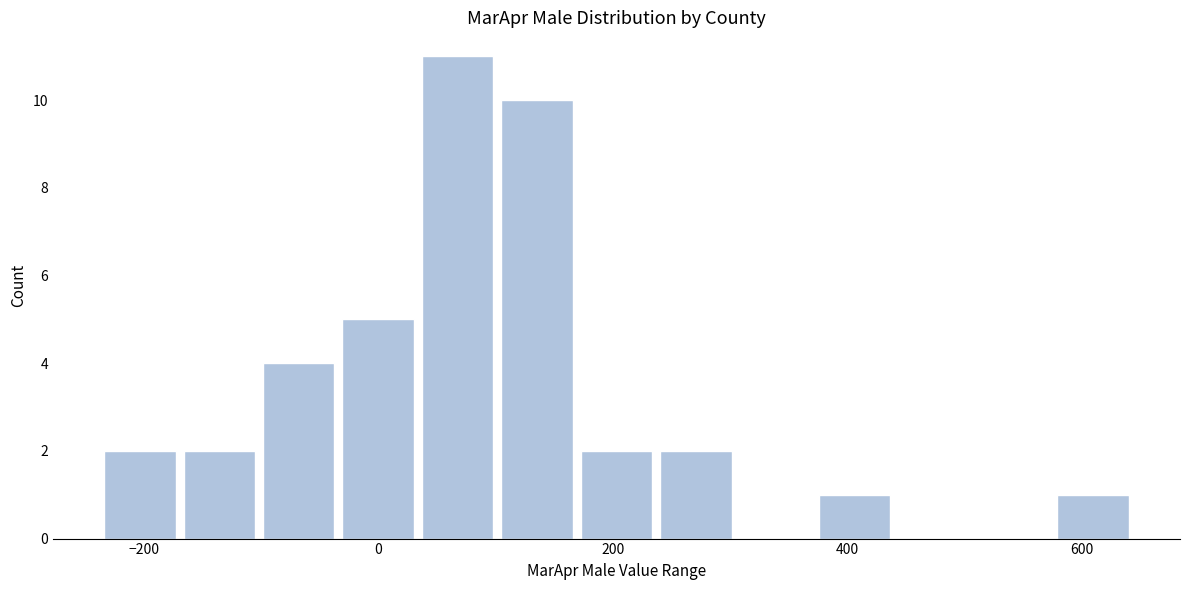

Around what value on the x-axis is the tallest bar? Give the approximate position of its centre, as read against the axis.

60